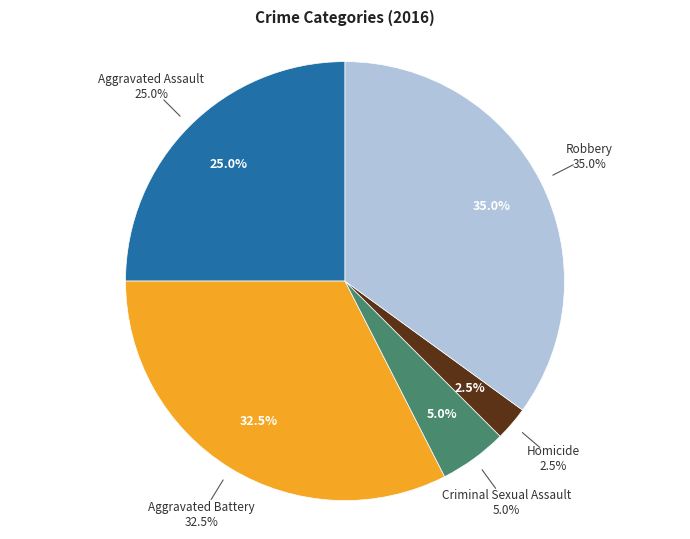

To the nearest percent, what is the average slice percentage?

20%